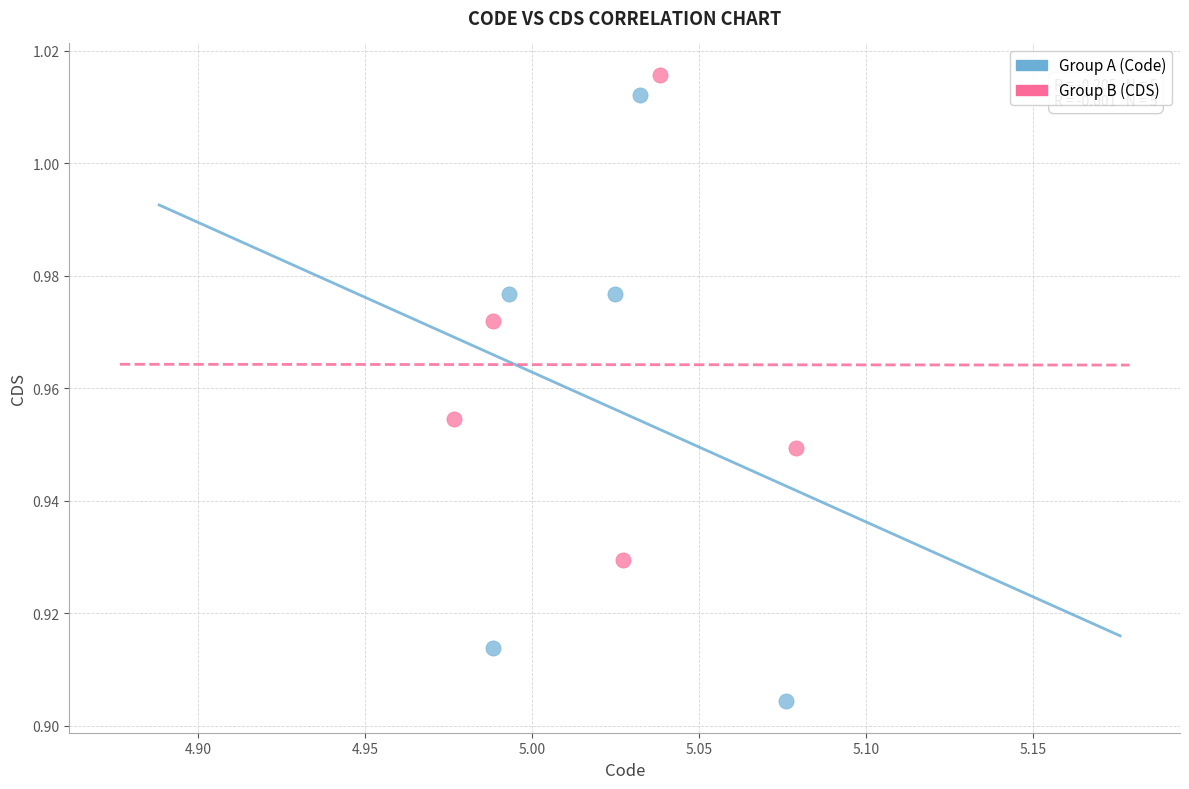

Which series contains the highest Y value?

Group B (CDS)